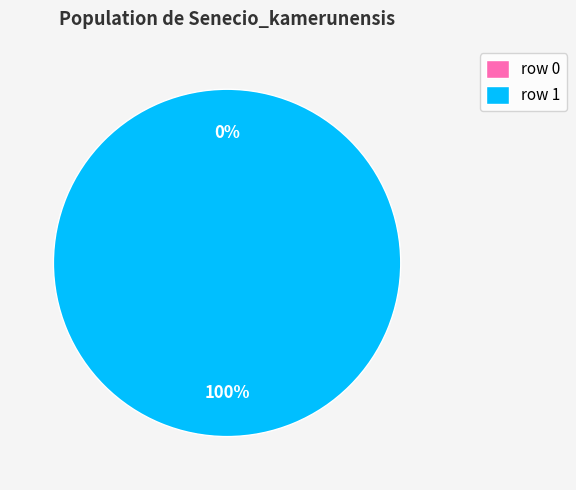

To the nearest percent, what is the difference between the Senecio_kamerunensis (row 1) and Senecio_kamerunensis (row 0) slice percentages?

100%